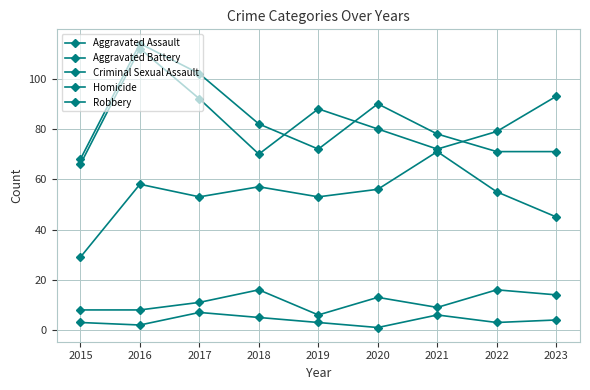

True or false: Homicide has more than 1 interior local peaks.

True